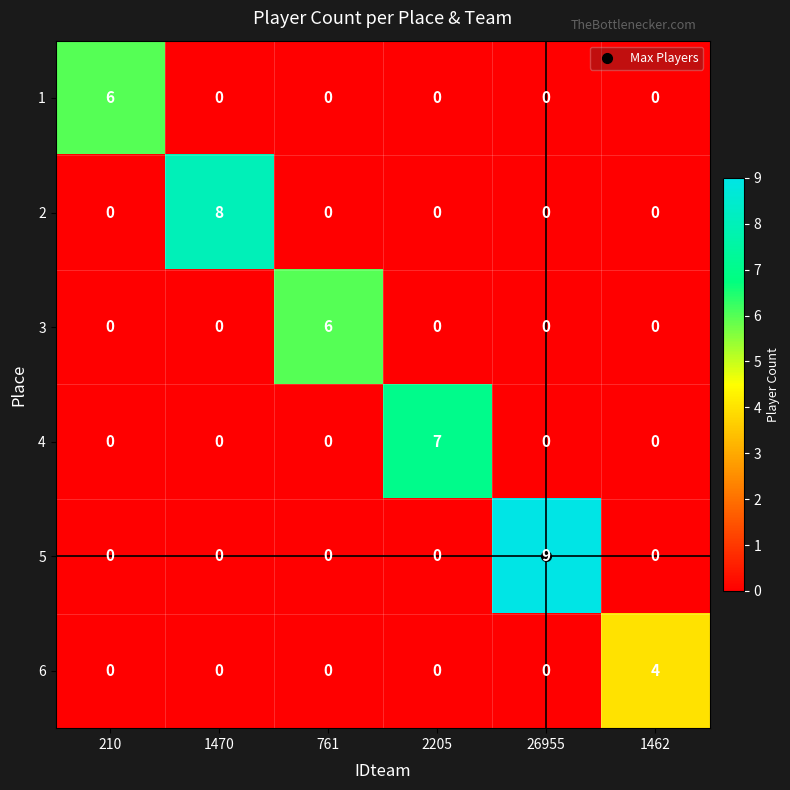

What is the total value across all series at 26955?

9